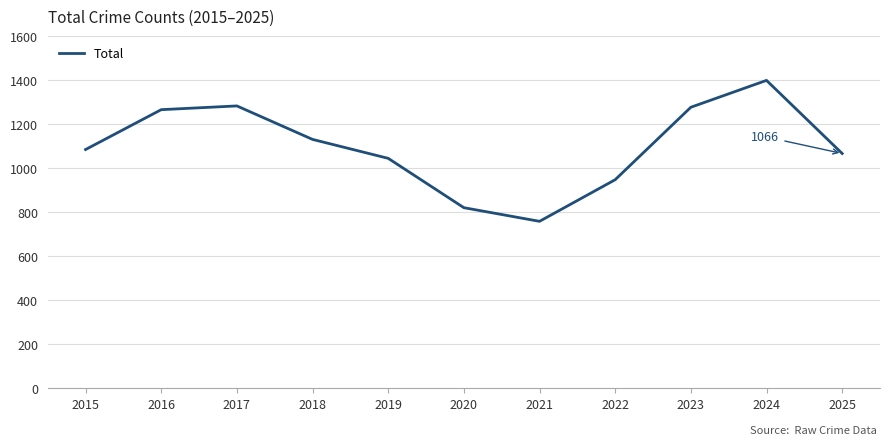

What is the difference between the values at 2017 and 2021?

524